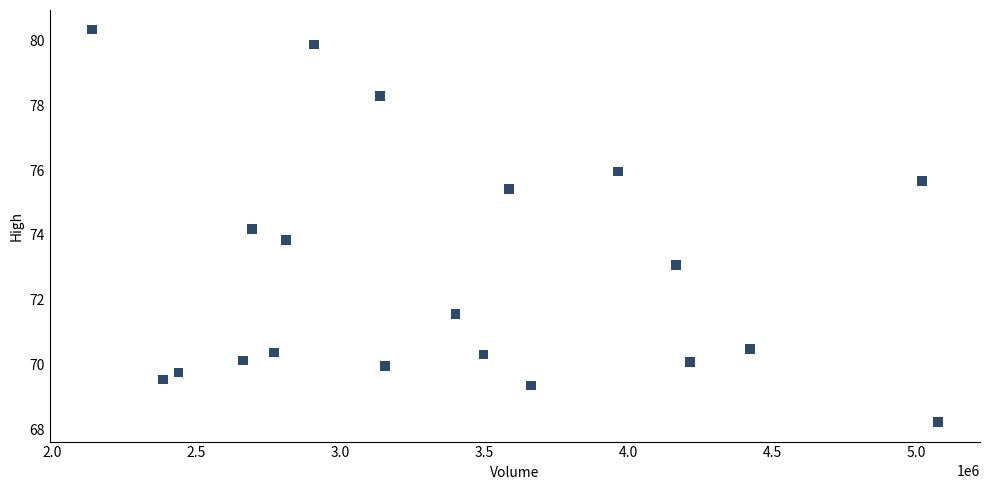

What is the range of X values (max minus min)?

2937289.0